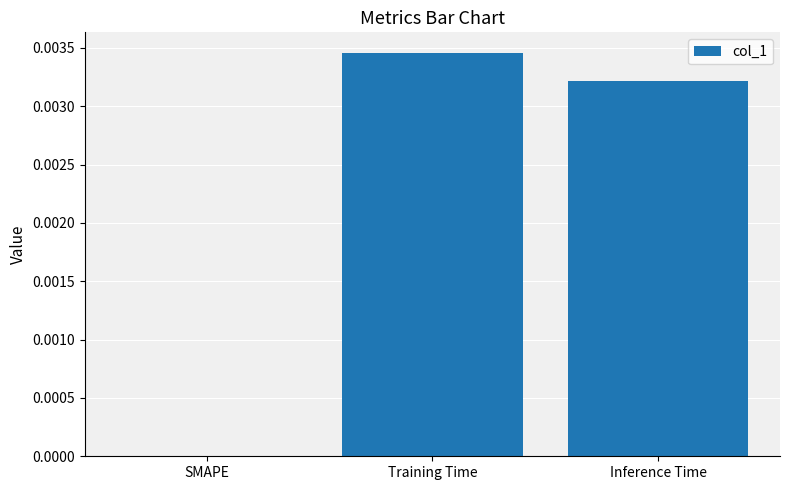

Which has a higher value, Inference Time or Training Time?

Training Time